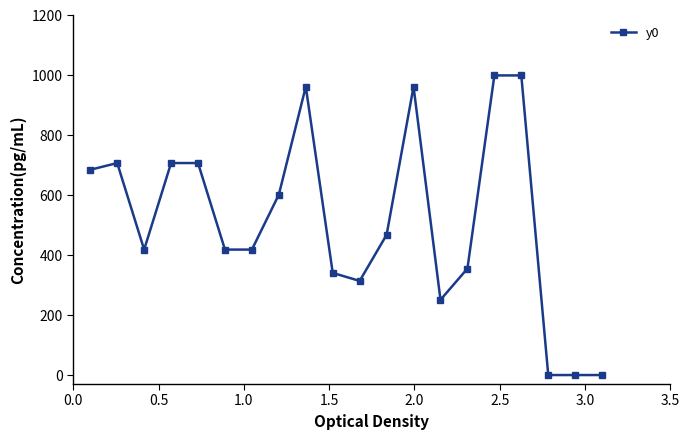

True or false: there are more than 2 points higher than both neighbors.

True